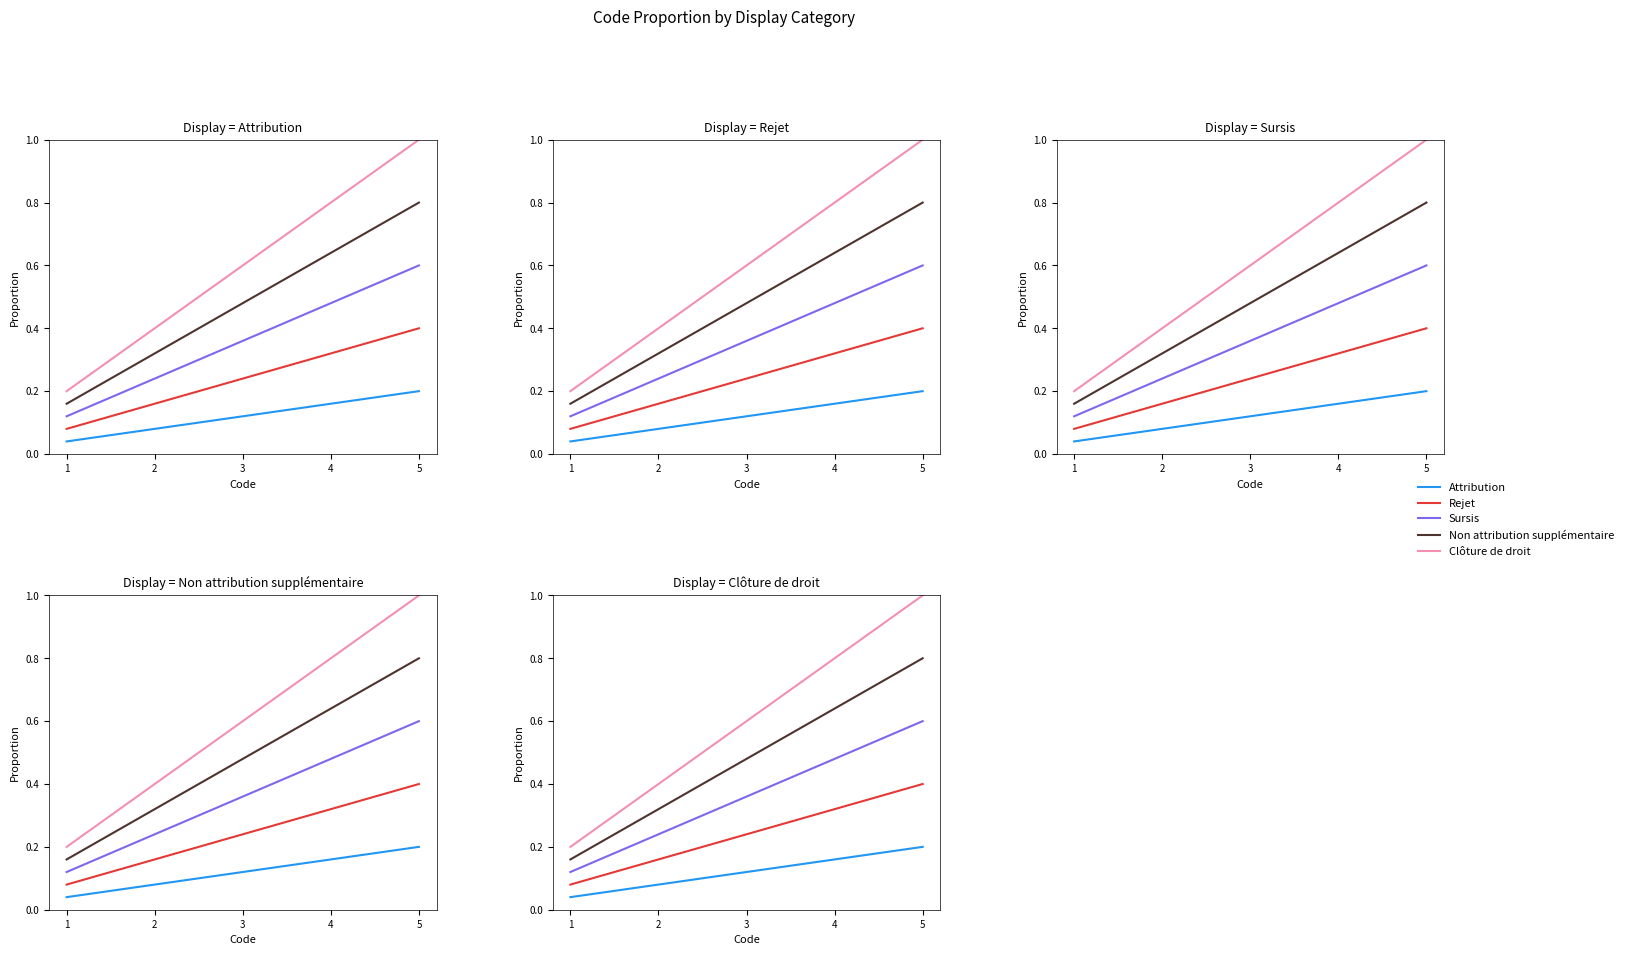

At how many categories does at least one series exceed 0?

5